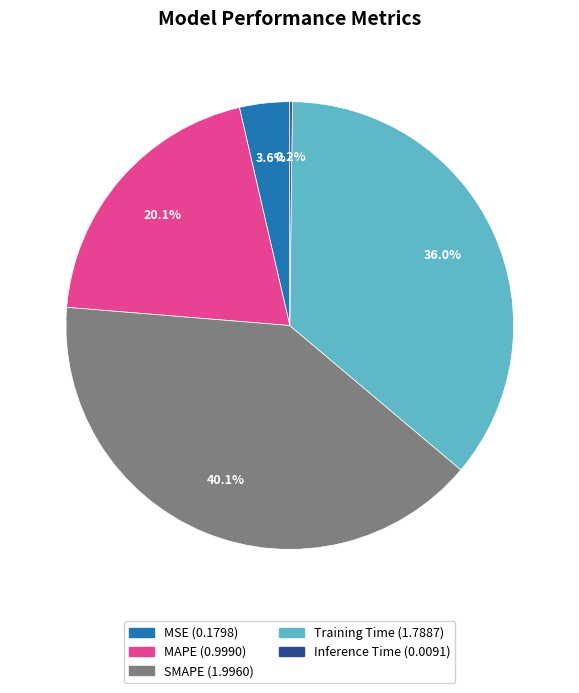

To the nearest percent, what percentage of the pie is MSE?

4%